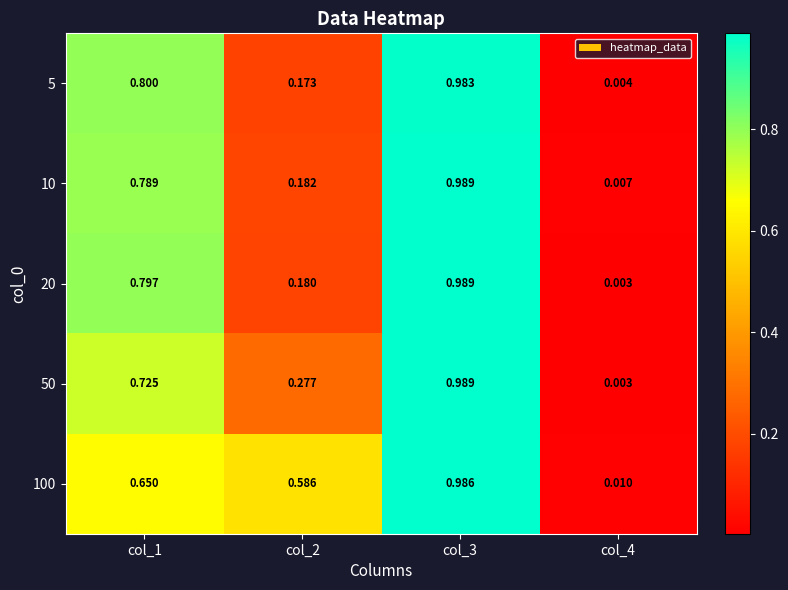

Which series changed the most between col_1 and col_2?

5